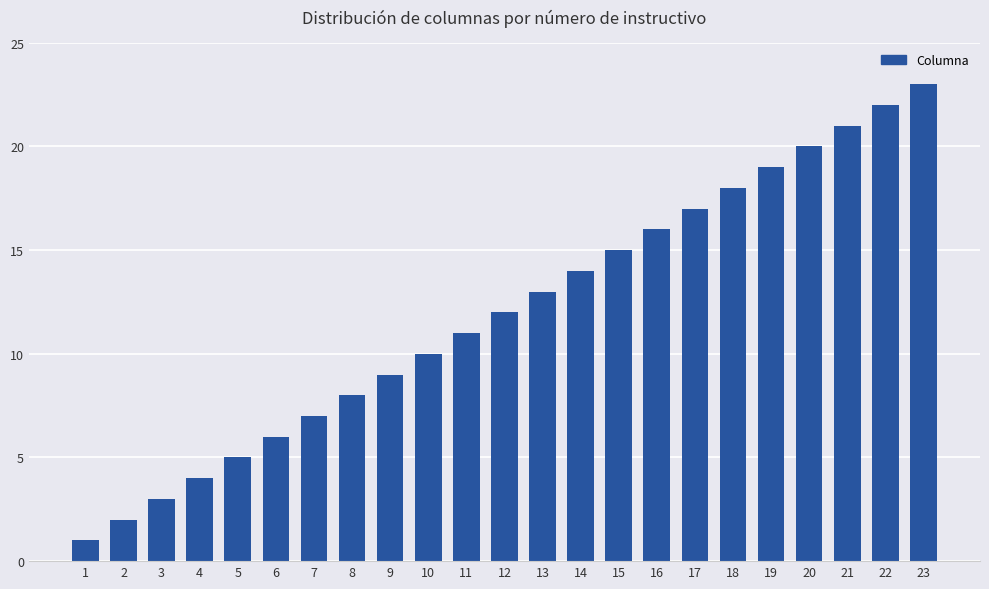

What is the smallest value displayed?

1